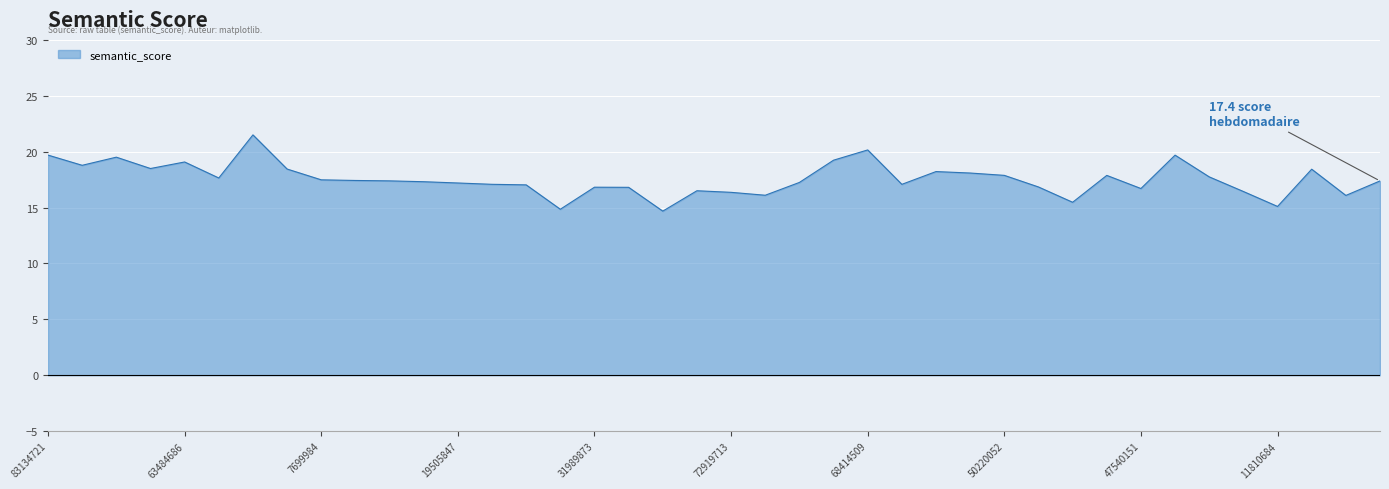

What is the smallest value displayed?

14.7